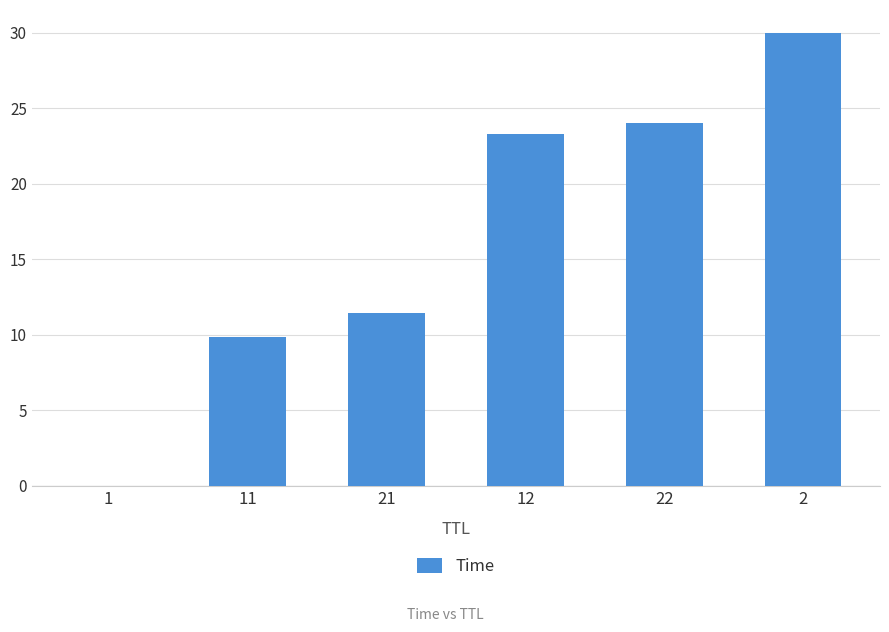

The value at 12 is 8.5. True or false?

False